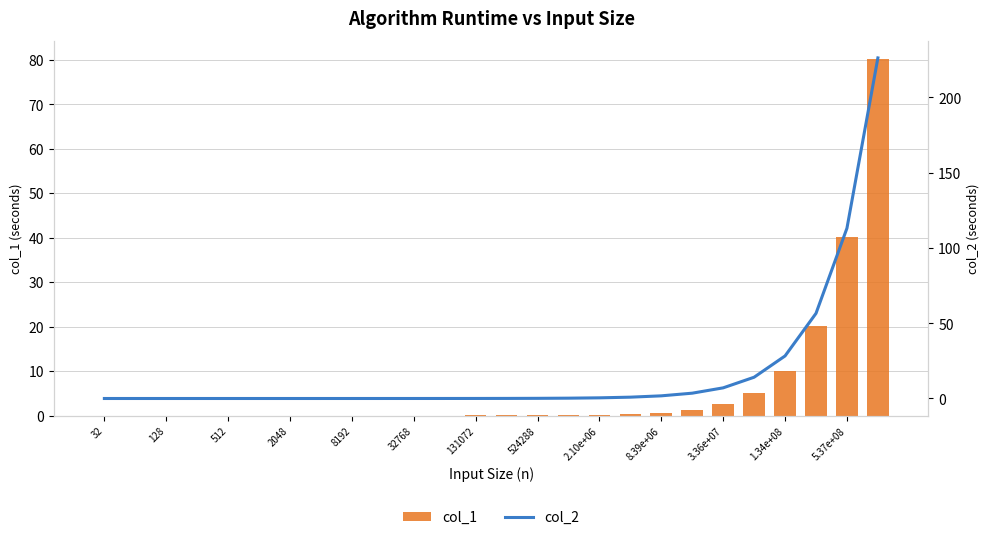

List the series in order of their overall mean, highest first.

col_2, col_1